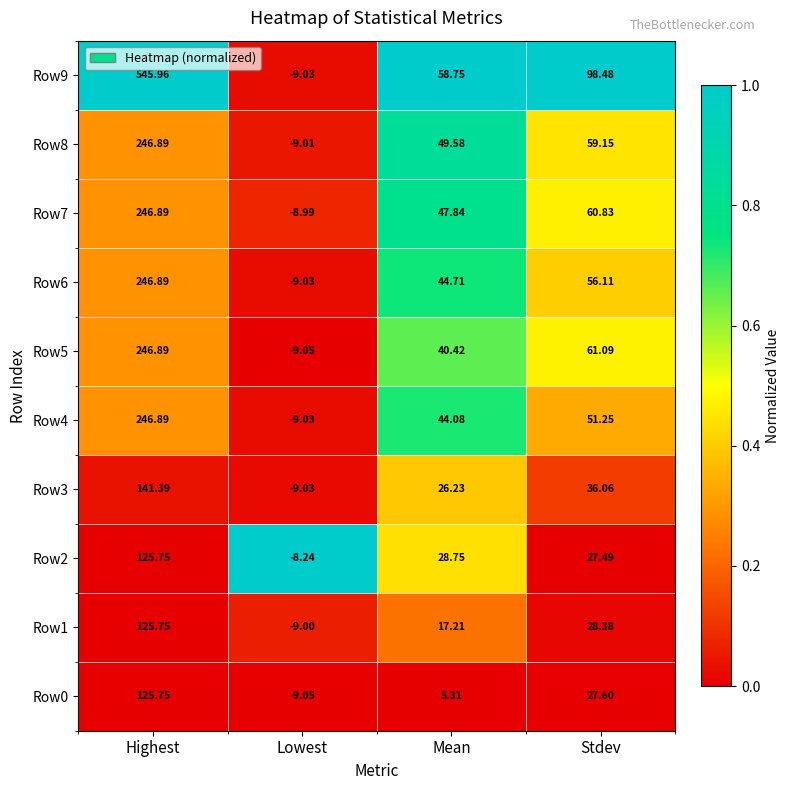

List the labels in order of Row4 value, smallest first.

Lowest, Mean, Stdev, Highest